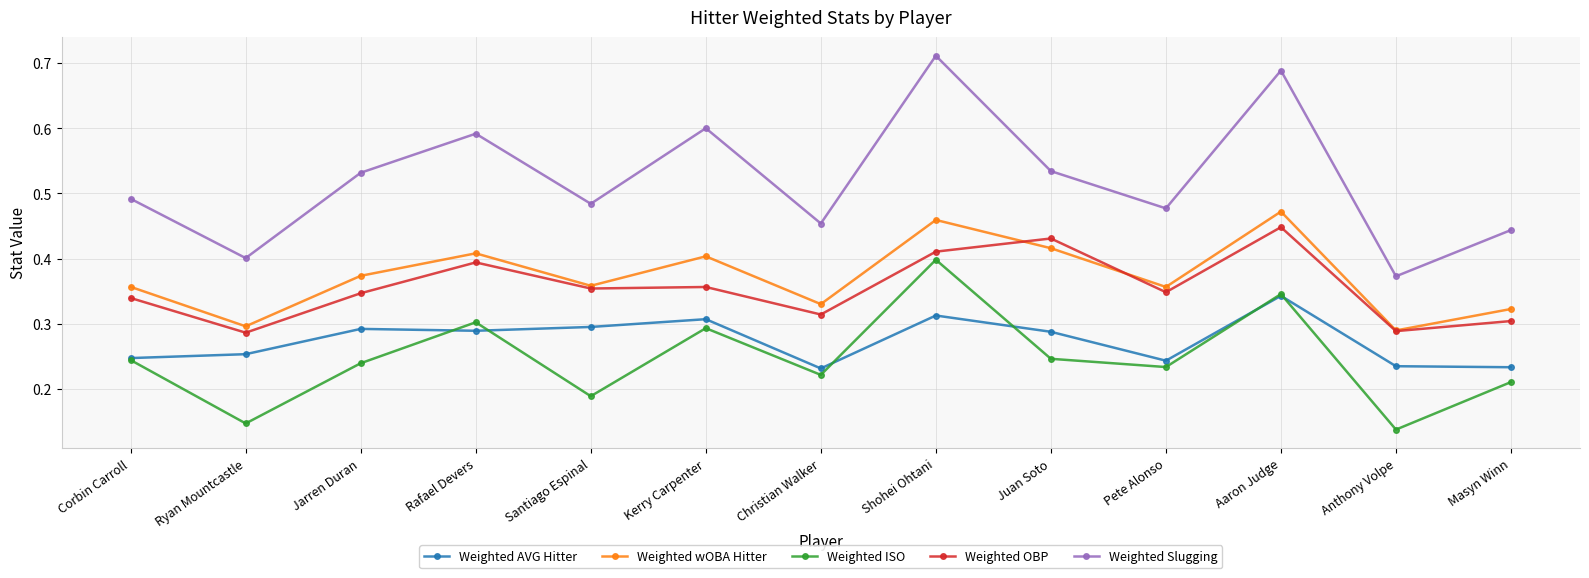

True or false: Weighted ISO and Weighted wOBA Hitter cross at least once.

False